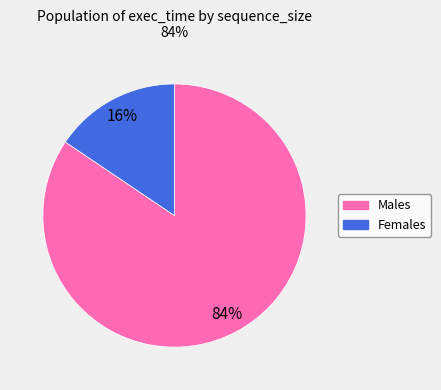

Count the number of slices in the pie.

2